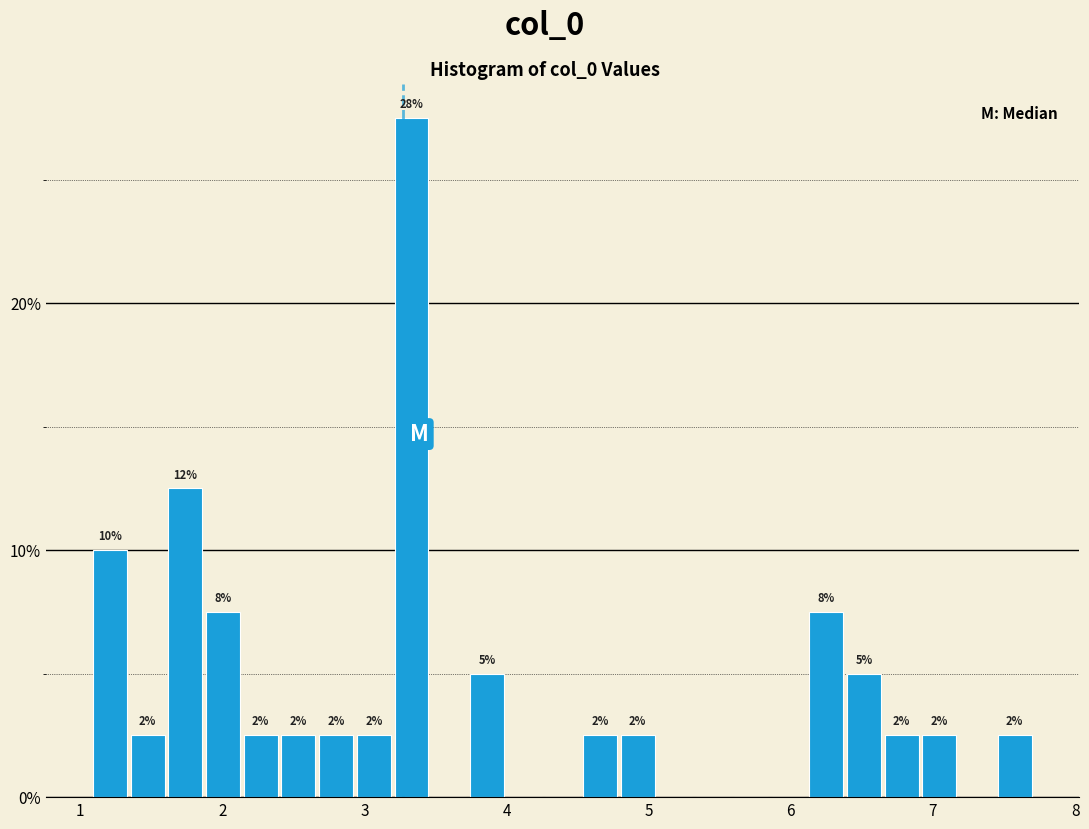

Read against the x-axis, roughly where is the centre of the tallest bar?

3.3